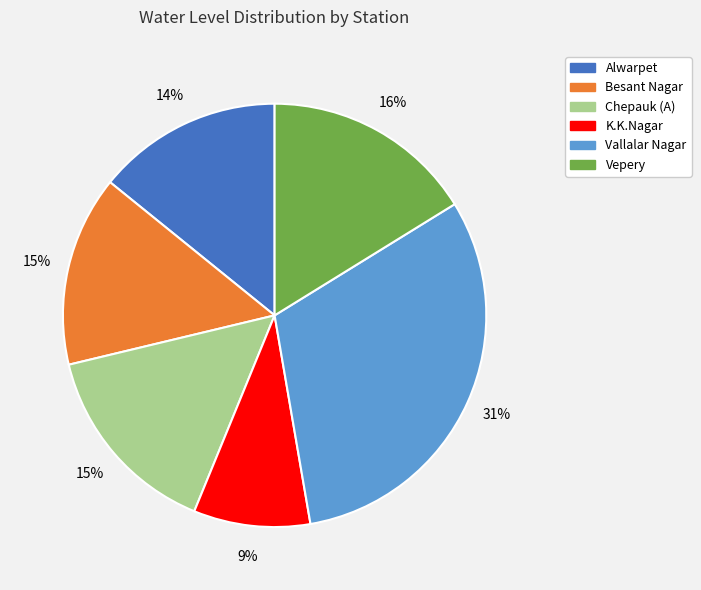

Between Besant Nagar and Vallalar Nagar, which is larger?

Vallalar Nagar